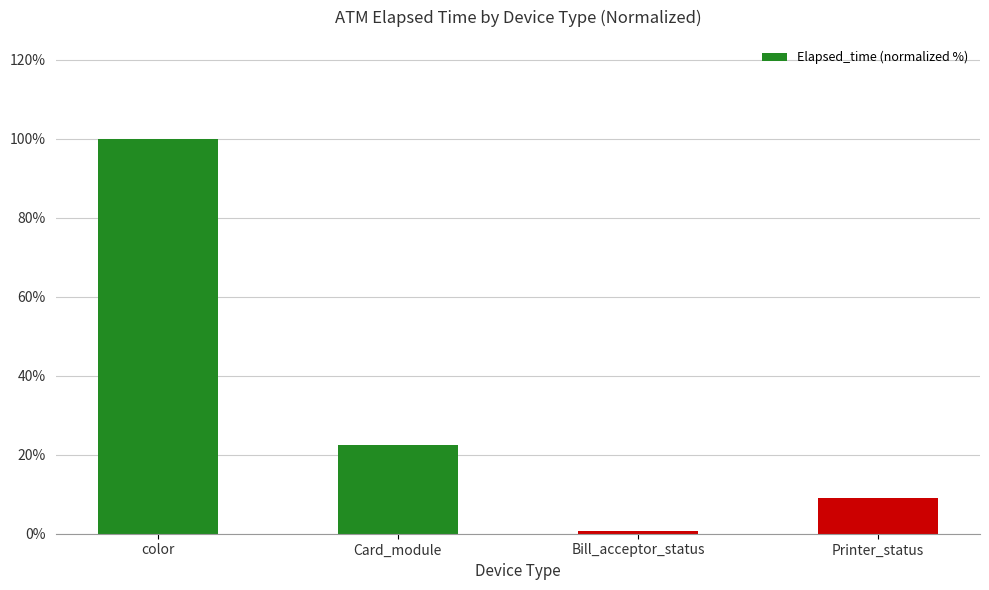

Which has a higher value, Printer_status or color?

color